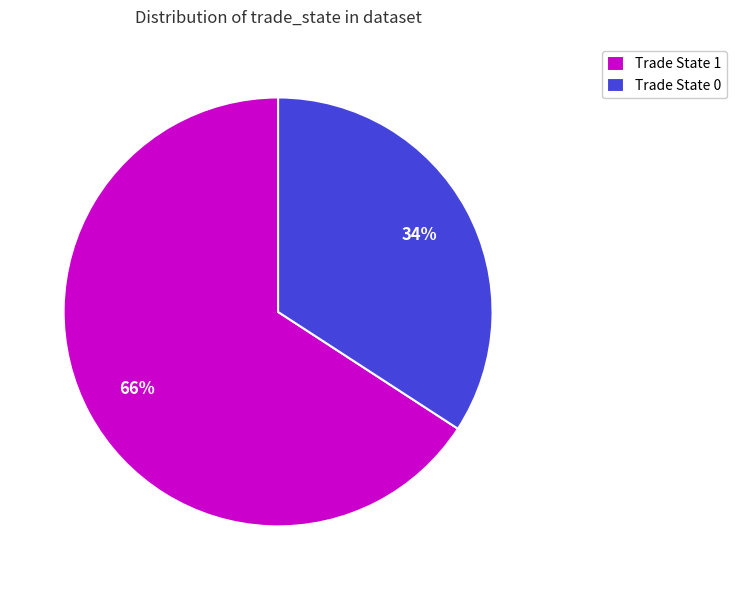

Count the number of slices in the pie.

2